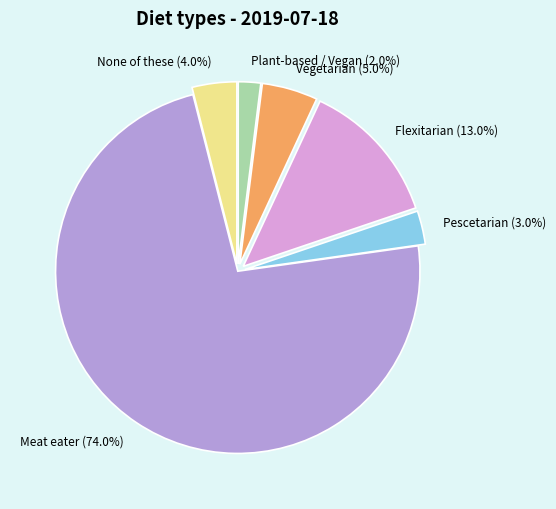

How many slices are in this pie chart?

6